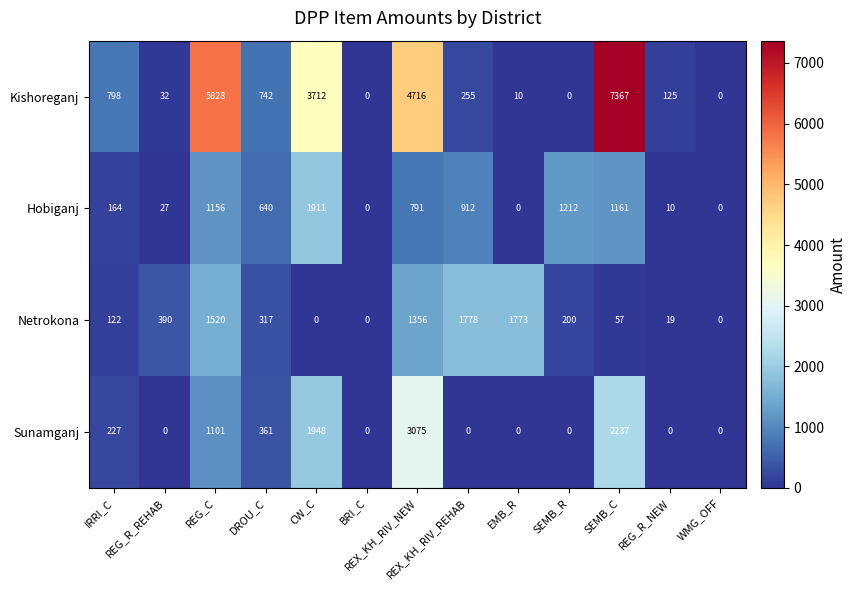

Which series changed the most between DROU_C and REX_KH_RIV_NEW?

Kishoreganj